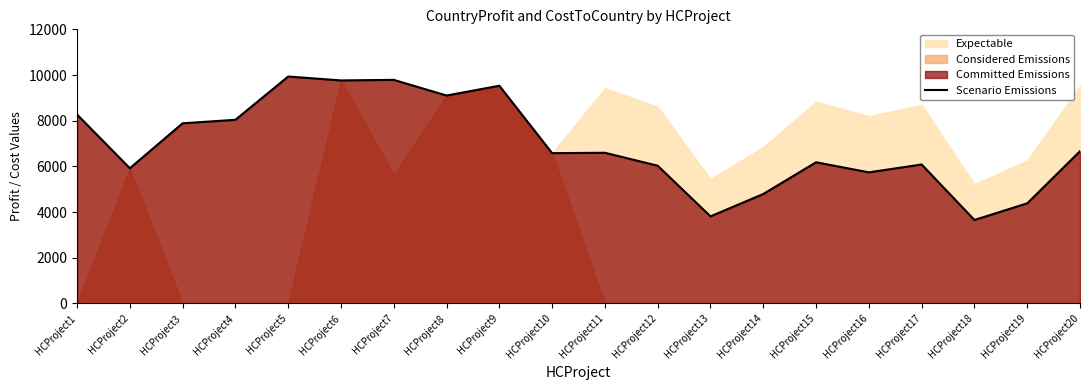

What is the change in value from HCProject6 to HCProject13?

-5951